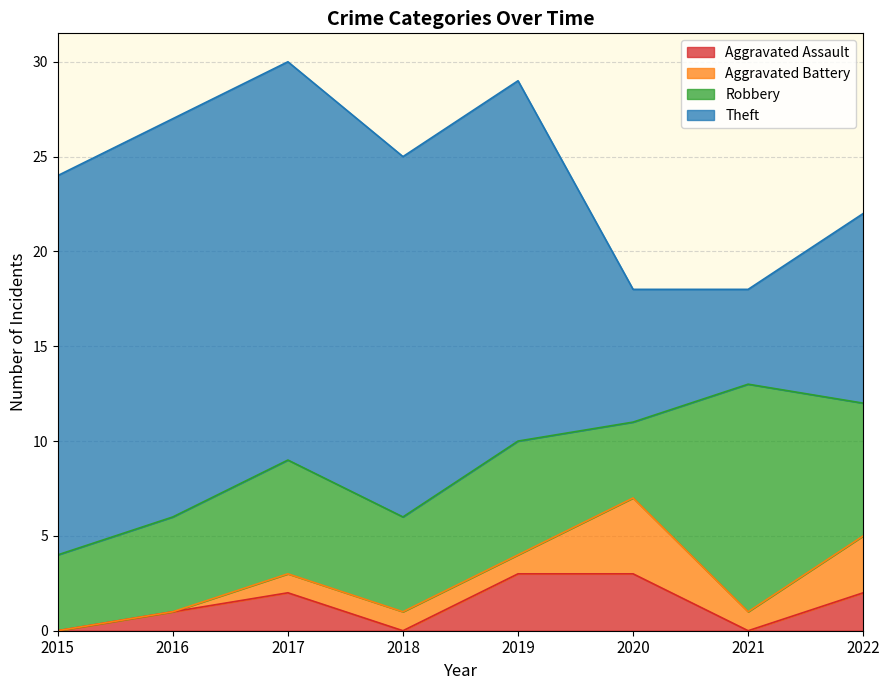

Is it true that Aggravated Assault equals 0 at 2016?

False